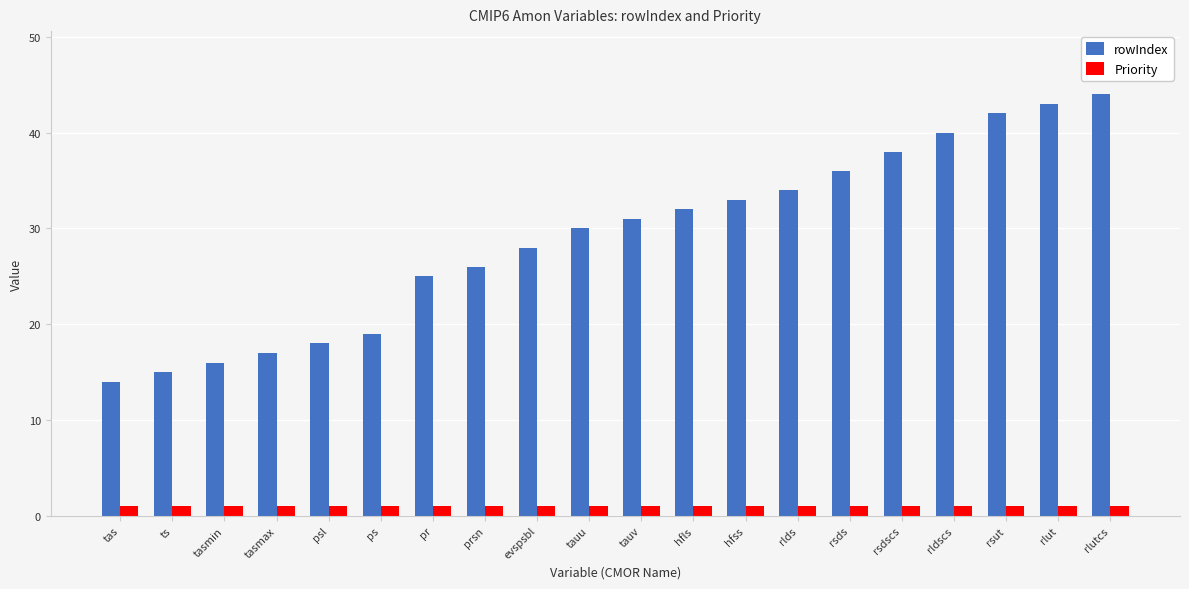

How many series are shown in this chart?

2